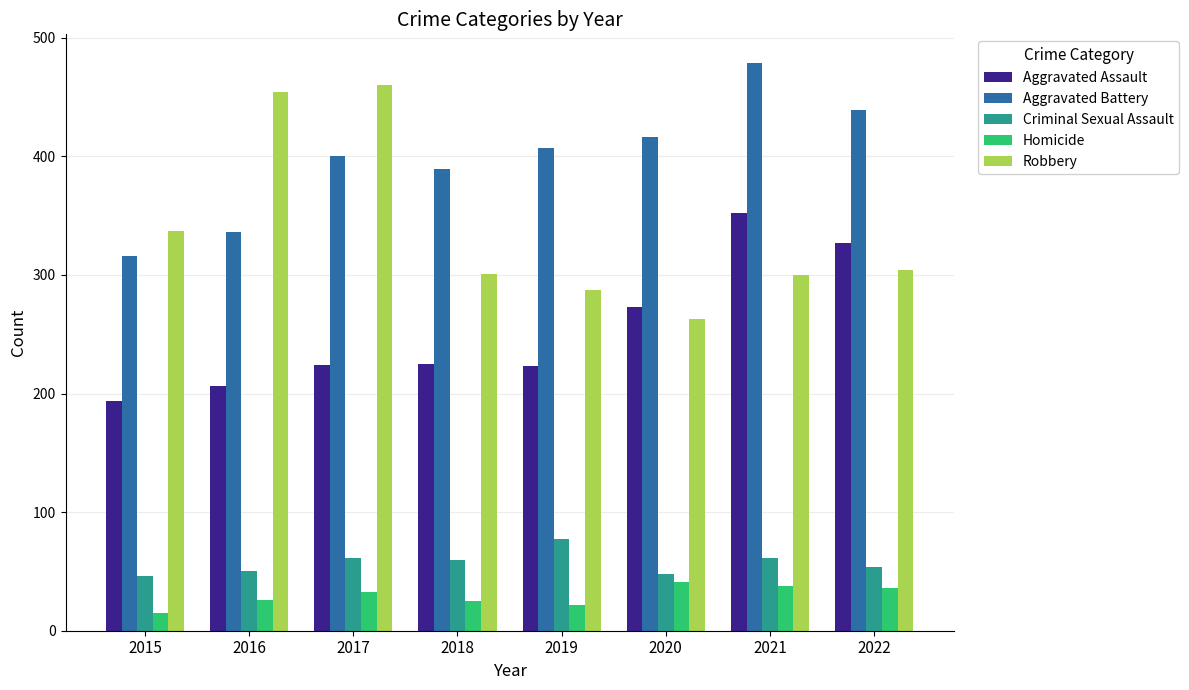

How many data points does each series have?

8